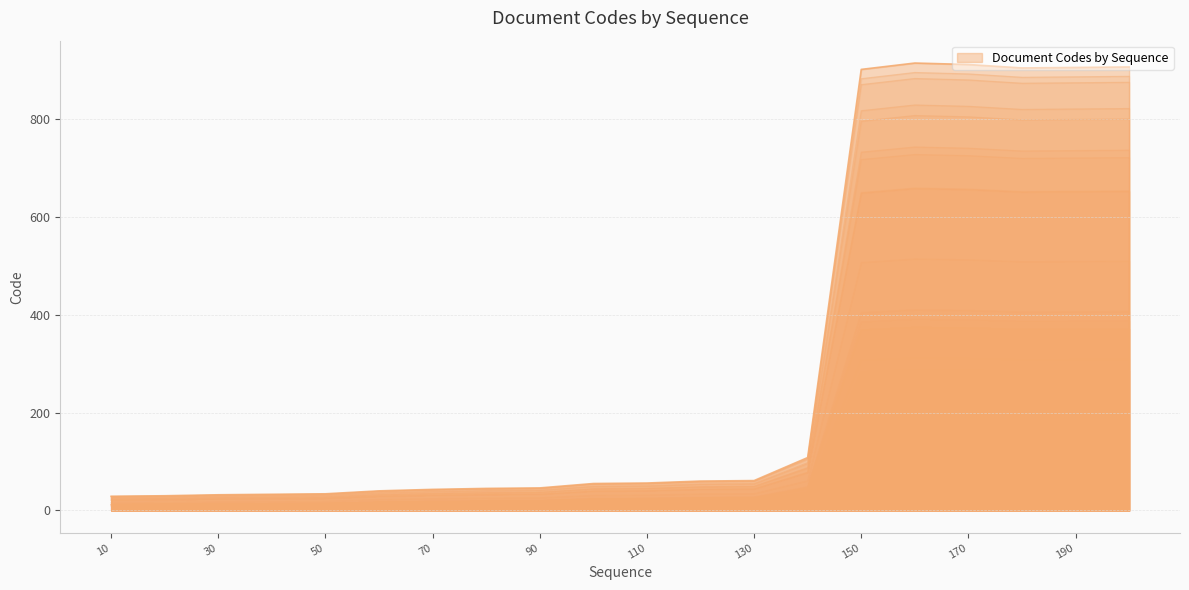

Which has a higher value, 160 or 190?

160